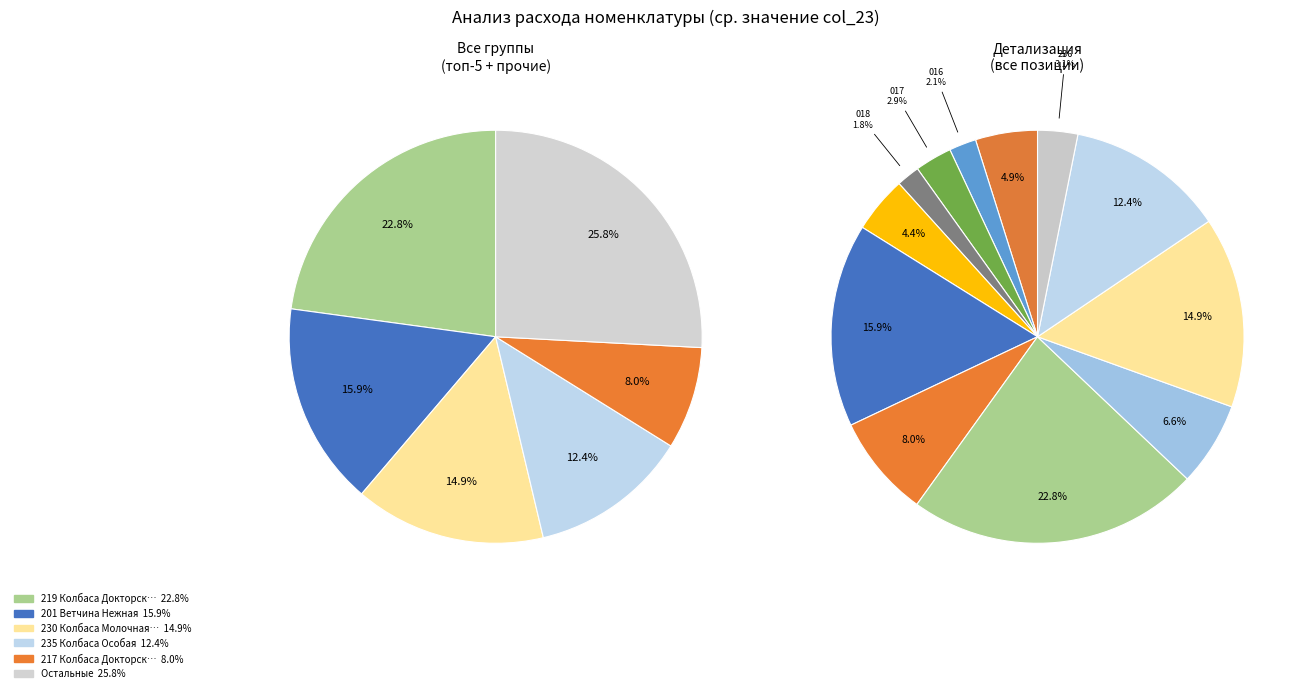

What is the change in value from 017 Сосиски Сливочные to 219 Колбаса Докторская Особая?

+668.3